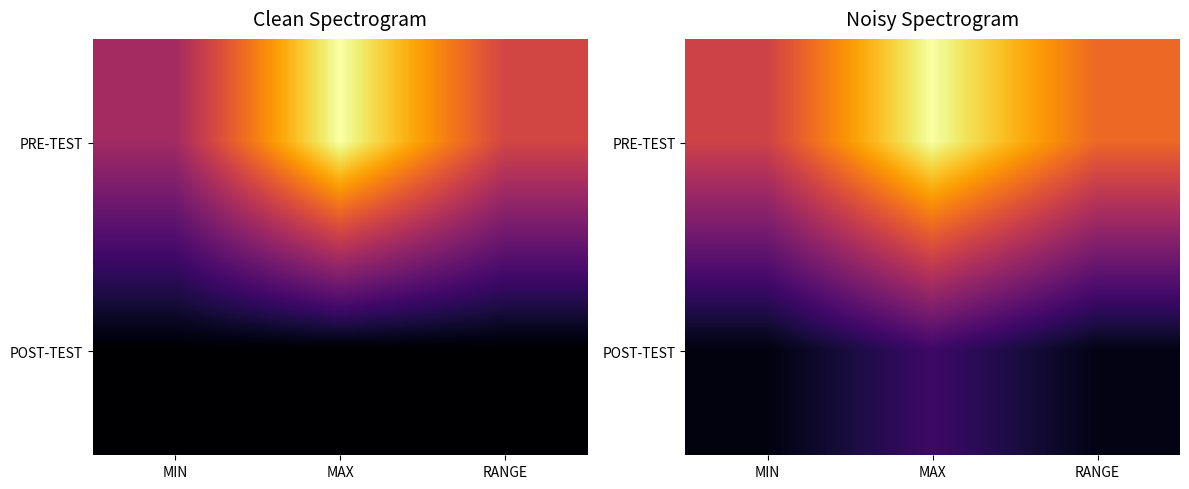

The value of PRE-TEST at MIN is 72.3. True or false?

True